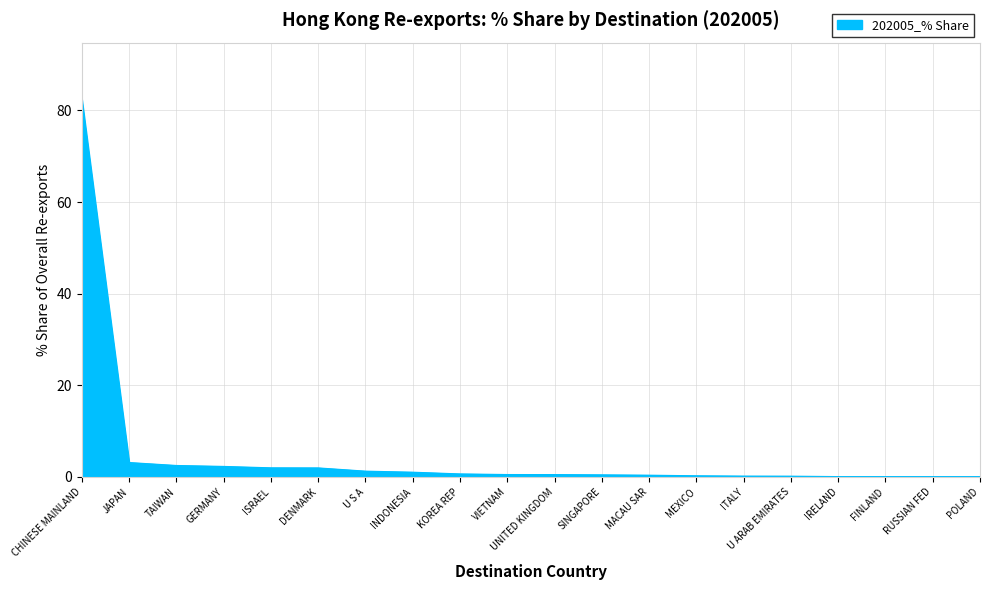

Which has a higher value, SINGAPORE or CHINESE MAINLAND?

CHINESE MAINLAND